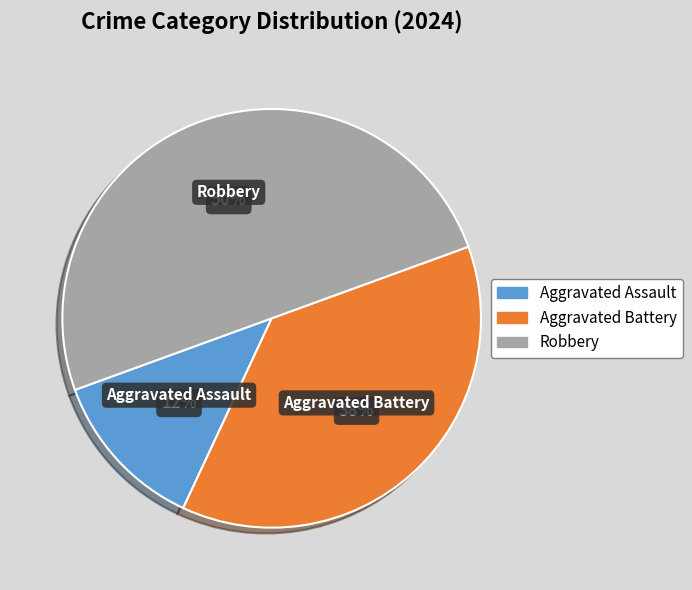

Which has a higher value, Aggravated Assault or Robbery?

Robbery